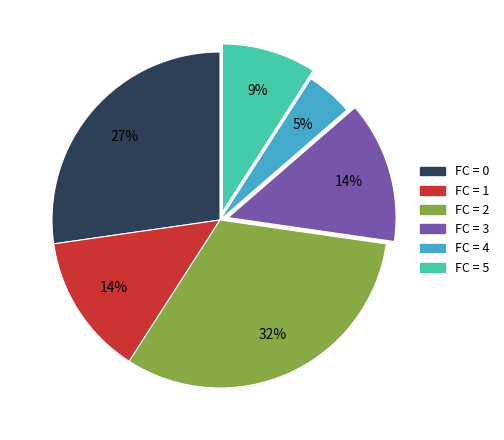

Does any single category account for the majority?

No